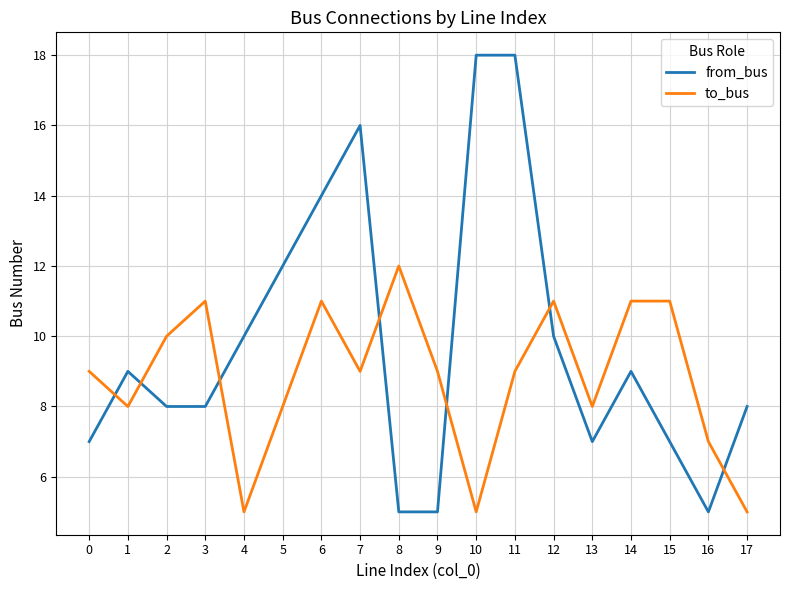

Which series has the largest total across all categories?

from_bus